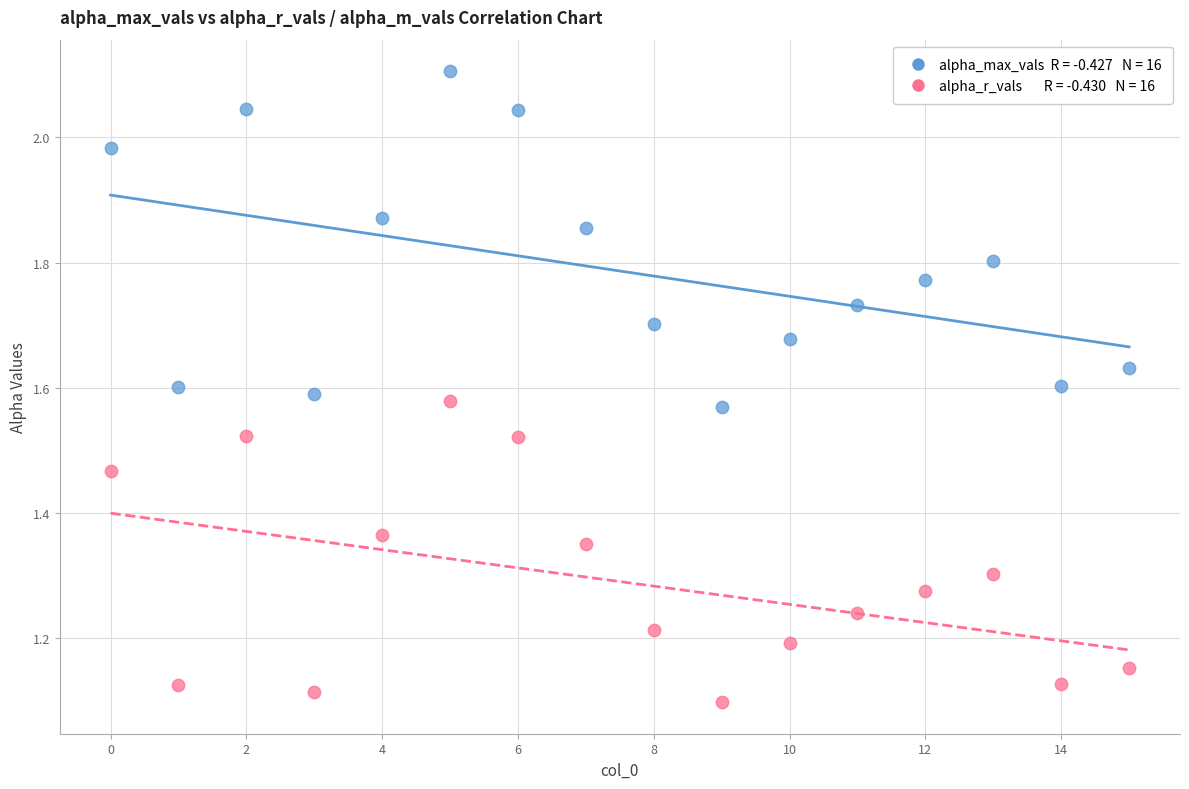

Across all data points, what is the range of Y values (max minus min)?

1.0